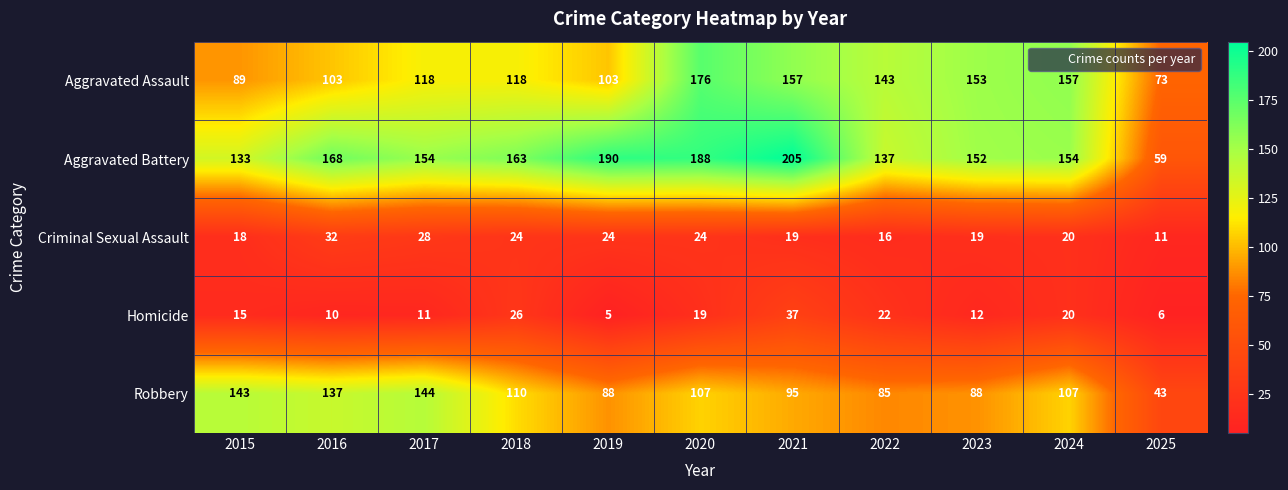

What is the smallest value displayed?

5